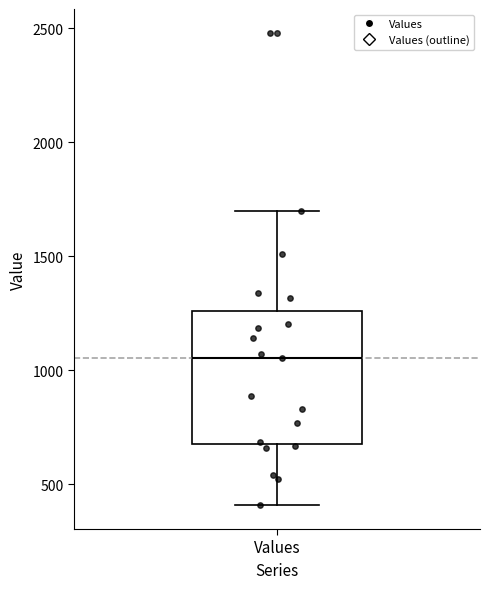

Transcribe this box plot: give where the median line is, the range the box spans, and where the two whiskers end, as read against the y-axis. The values are not printed on the chart, so give them approximately, as read against the axis.

median 1050, box 700 to 1250, whiskers 400 to 1700